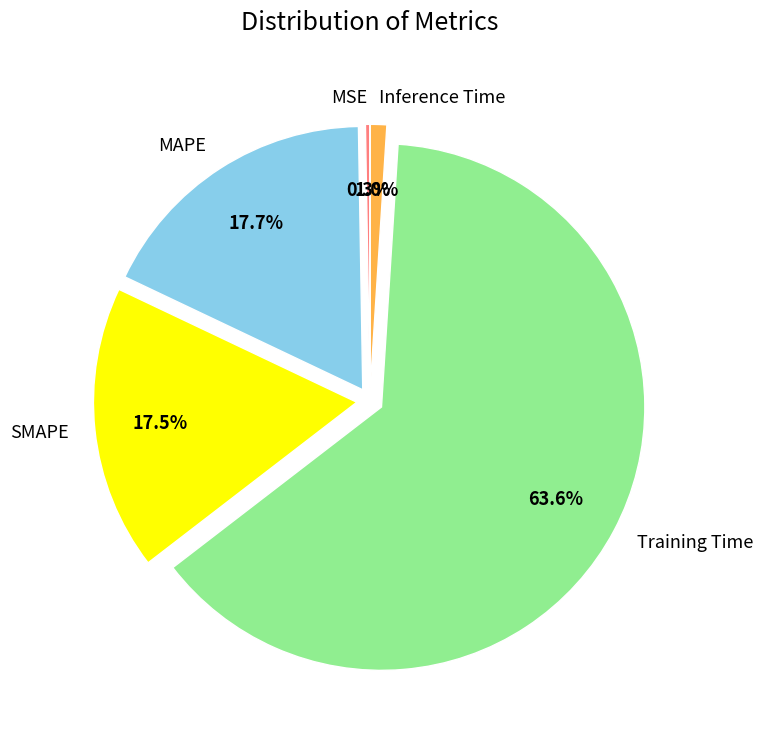

Between Inference Time and Training Time, which is larger?

Training Time